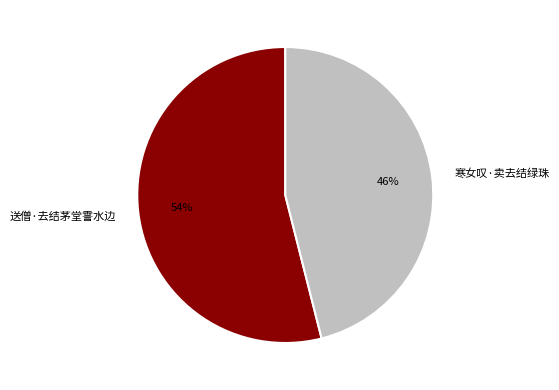

To the nearest percent, what portion does 寒女叹·卖去结绿珠 represent?

46%